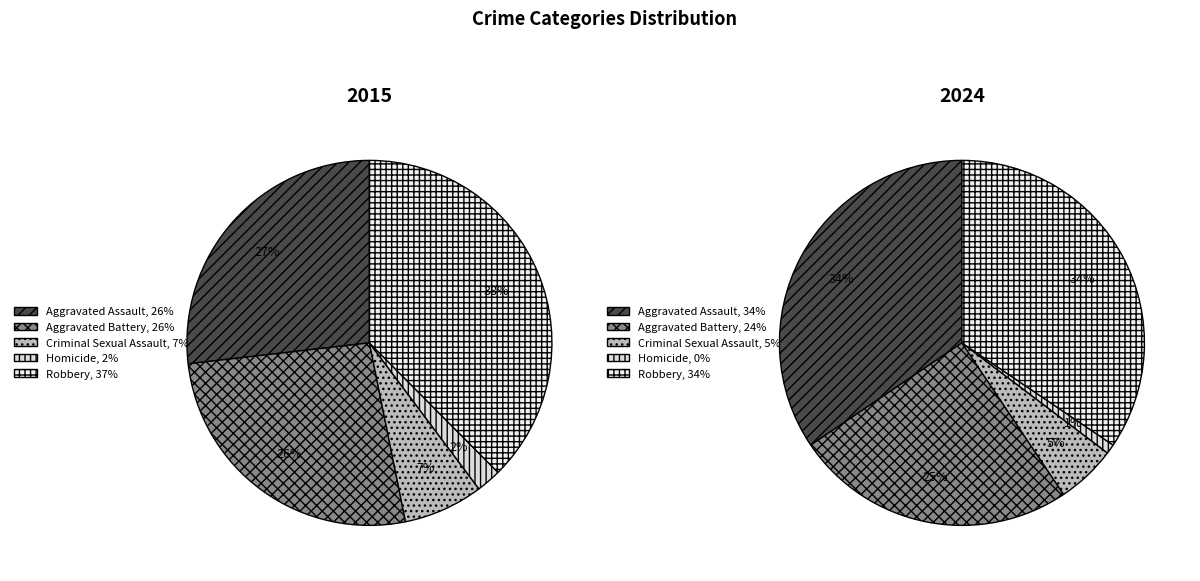

Which slice is the smallest?

Homicide